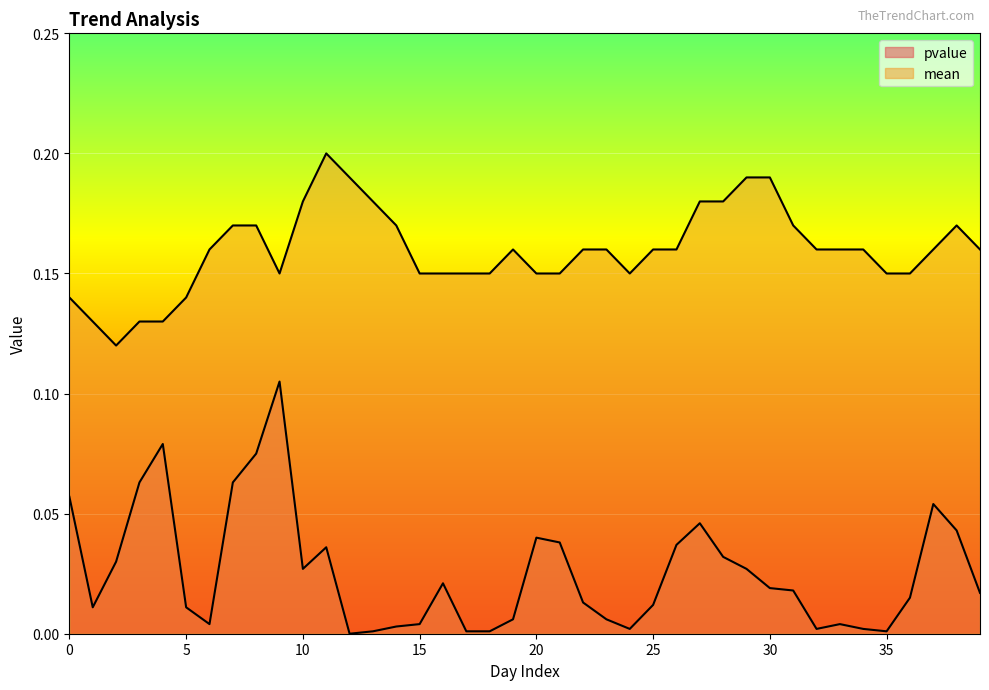

Reading right to left, transcribe all the data shown in this chart.

pvalue: 0.0	0.0	0.1	0.0	0.0	0.0	0.0	0.0	0.0	0.0	0.0	0.0	0.0	0.0	0.0	0.0	0.0	0.0	0.0	0.0	0.0	0.0	0.0	0.0	0.0	0.0	0.0	0.0	0.0	0.0	0.1	0.1	0.1	0.0	0.0	0.1	0.1	0.0	0.0	0.1
mean: 0.2	0.2	0.2	0.1	0.1	0.2	0.2	0.2	0.2	0.2	0.2	0.2	0.2	0.2	0.2	0.1	0.2	0.2	0.1	0.1	0.2	0.1	0.1	0.1	0.1	0.2	0.2	0.2	0.2	0.2	0.1	0.2	0.2	0.2	0.1	0.1	0.1	0.1	0.1	0.1